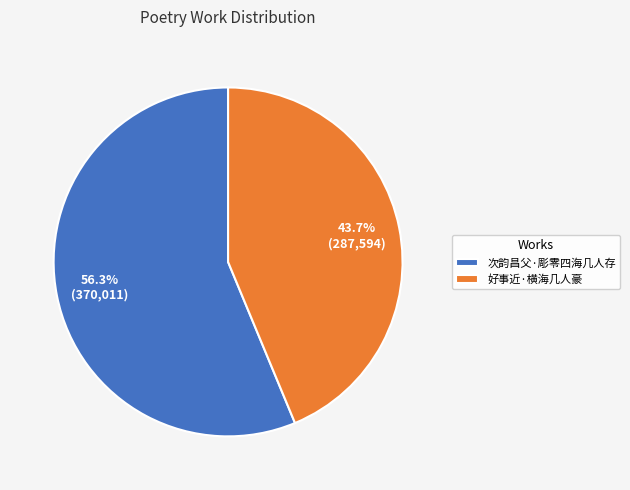

What is the total percentage of 好事近·横海几人豪 and 次韵昌父·彫零四海几人存?

100.0%